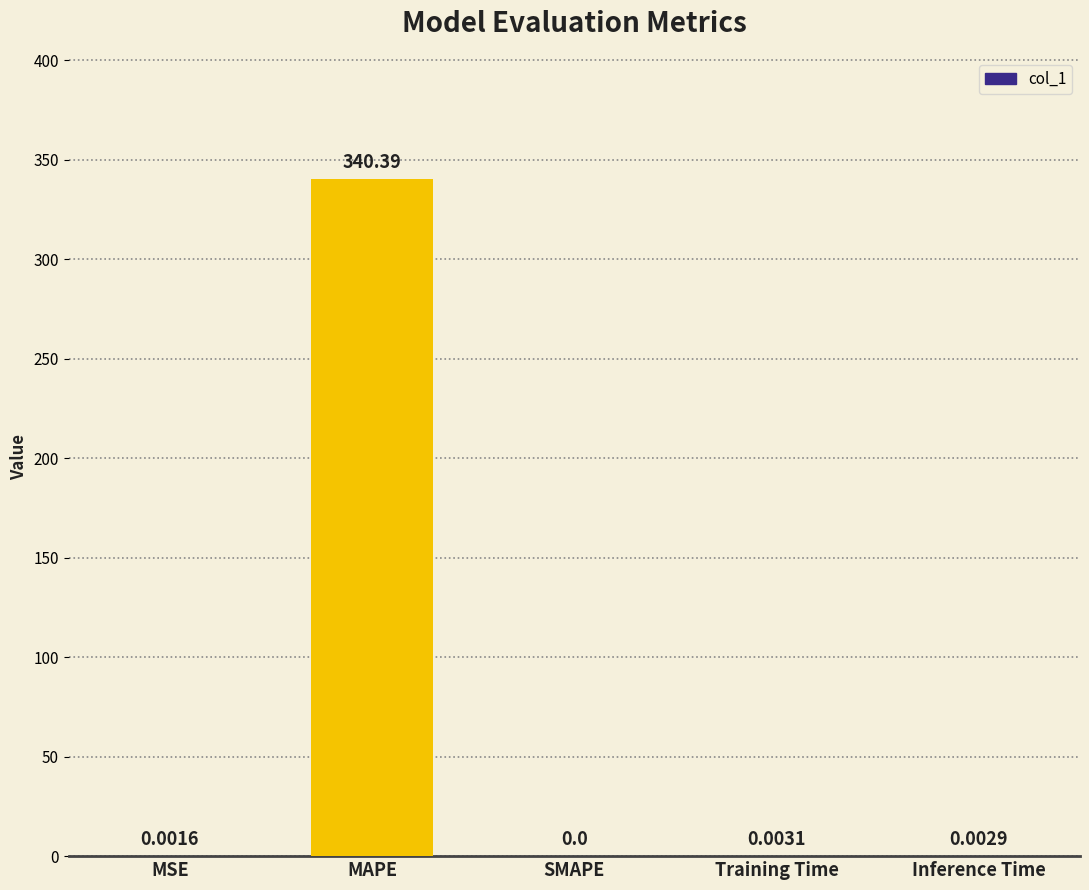

What is the sum of all values?

340.4